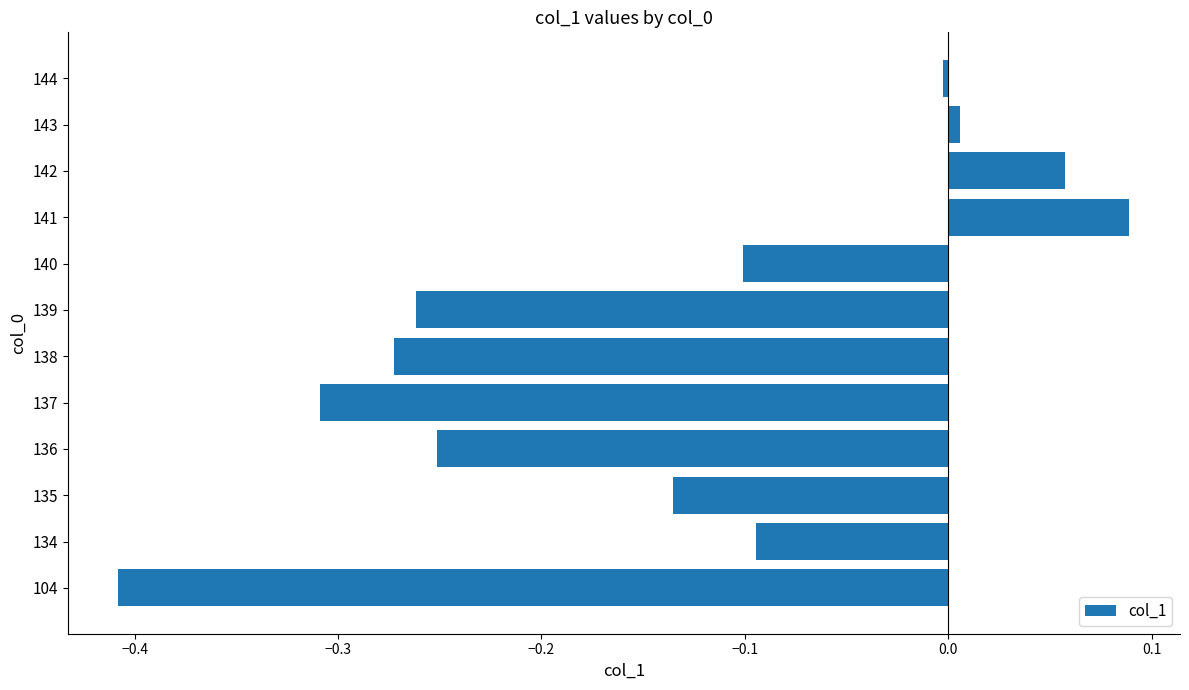

What is the sum of all values?

-1.7